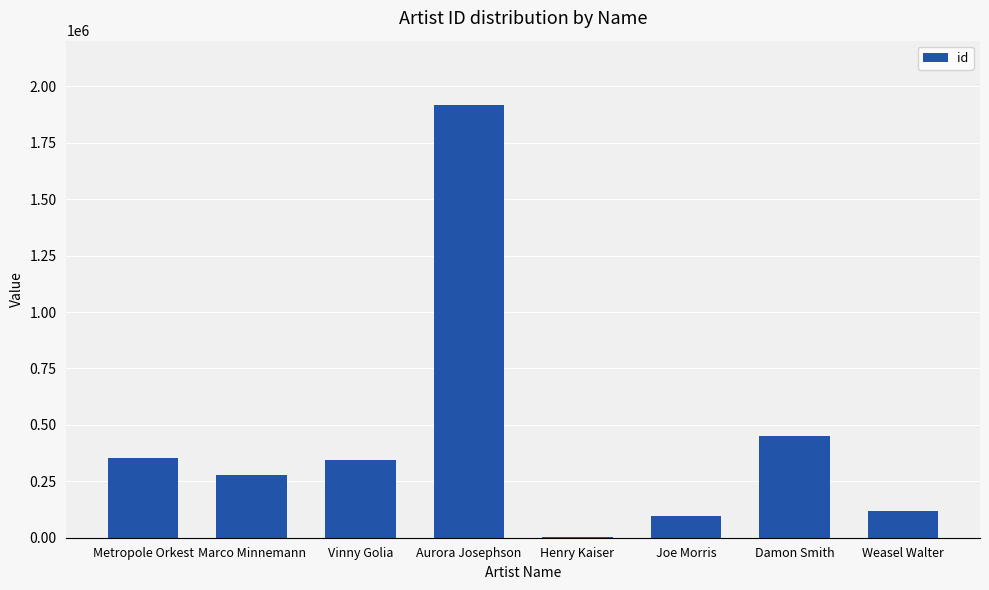

Where is the data nearest to the value 959240?

Damon Smith